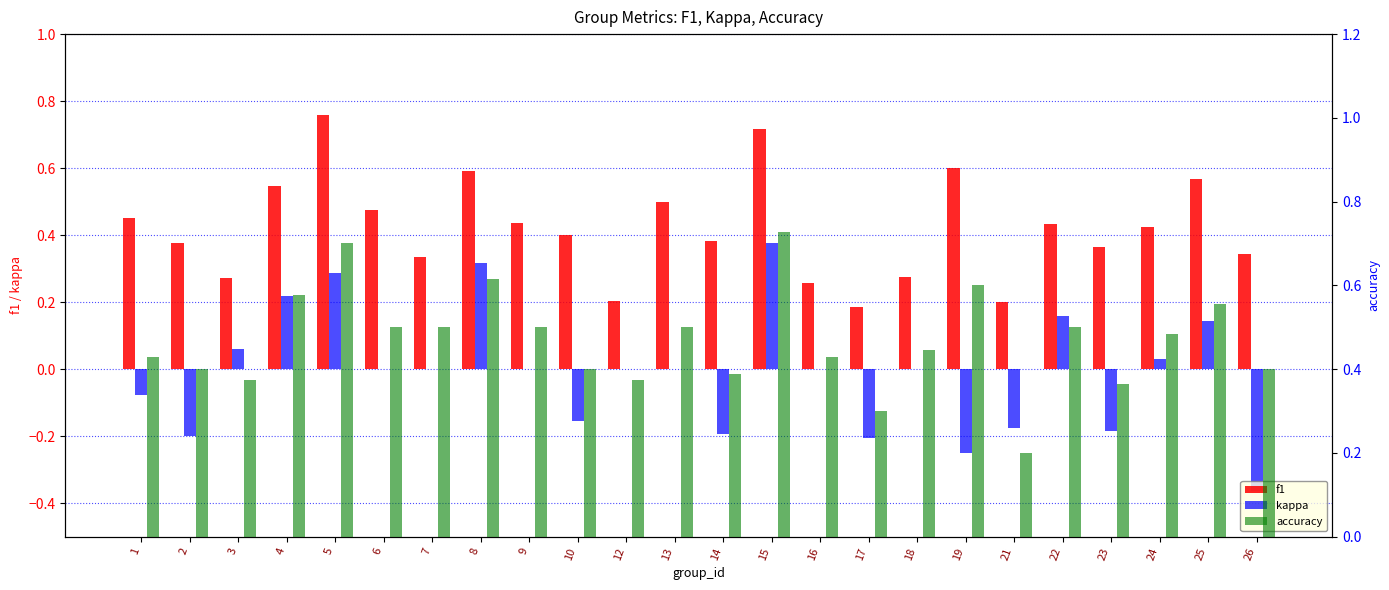

What is the difference between the kappa values at 5 and 14?

0.5